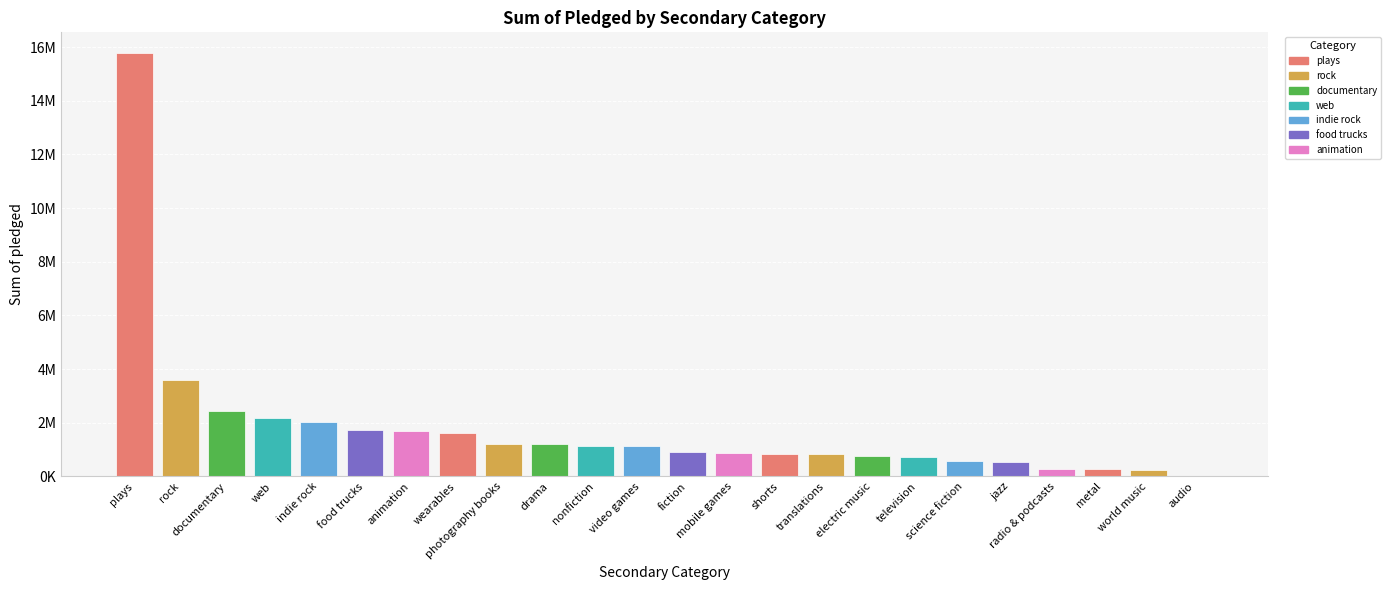

Reading left to right, extract all data points from this chart.

15763227	3603659	2448783	2195343	2037576	1735179	1700624	1638382	1223931	1208745	1129497	1126951	897309	888866	855820	837441	781148	736391	559713	550966	285580	281185	225563	36176